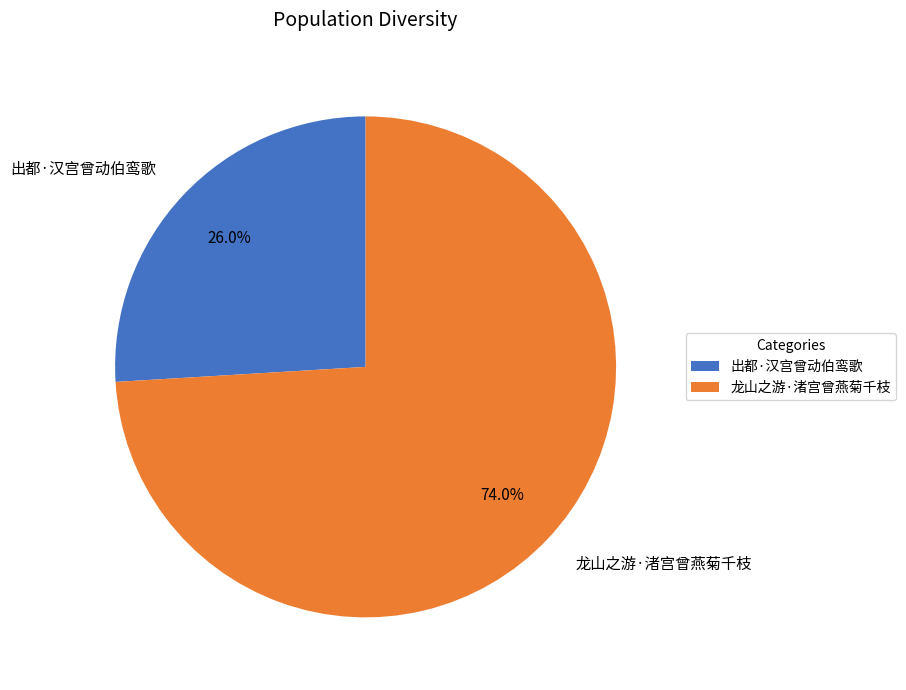

Is there a majority slice in this chart?

Yes